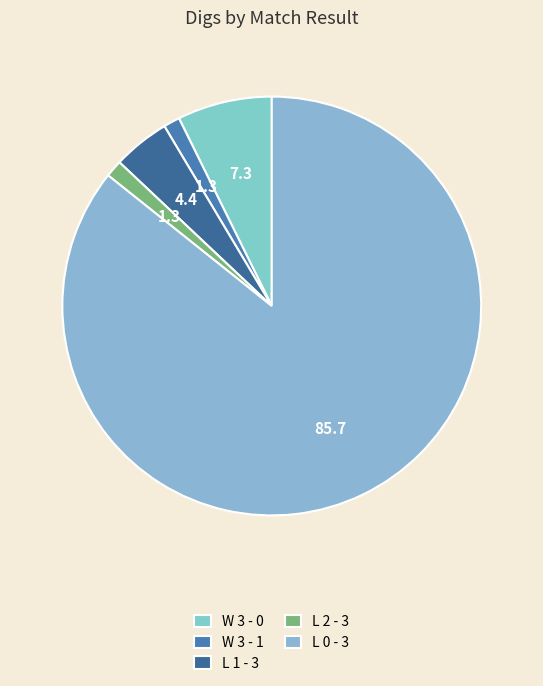

The L 2 - 3 slice represents 1% of the pie. True or false?

True